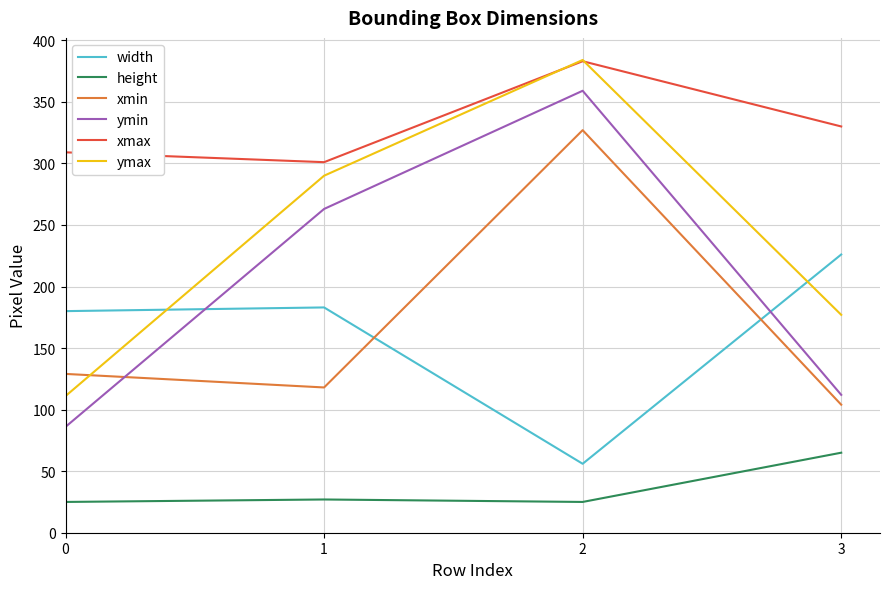

The ymax series shows 384 at 2. True or false?

True